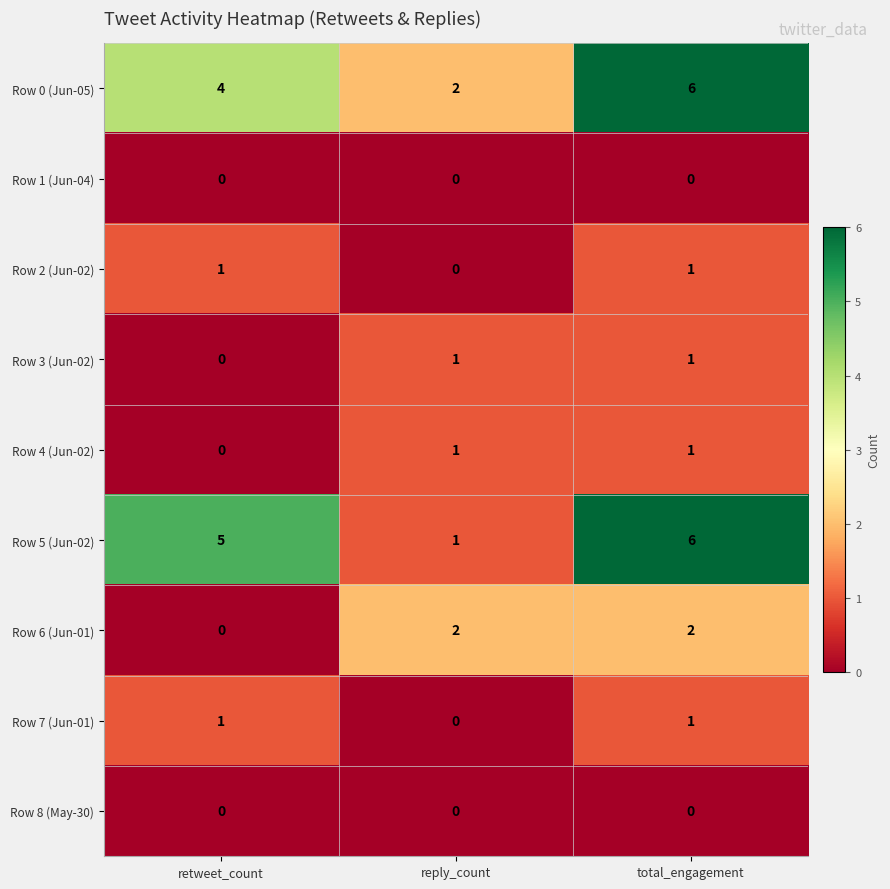

What is the maximum value shown in the chart?

6